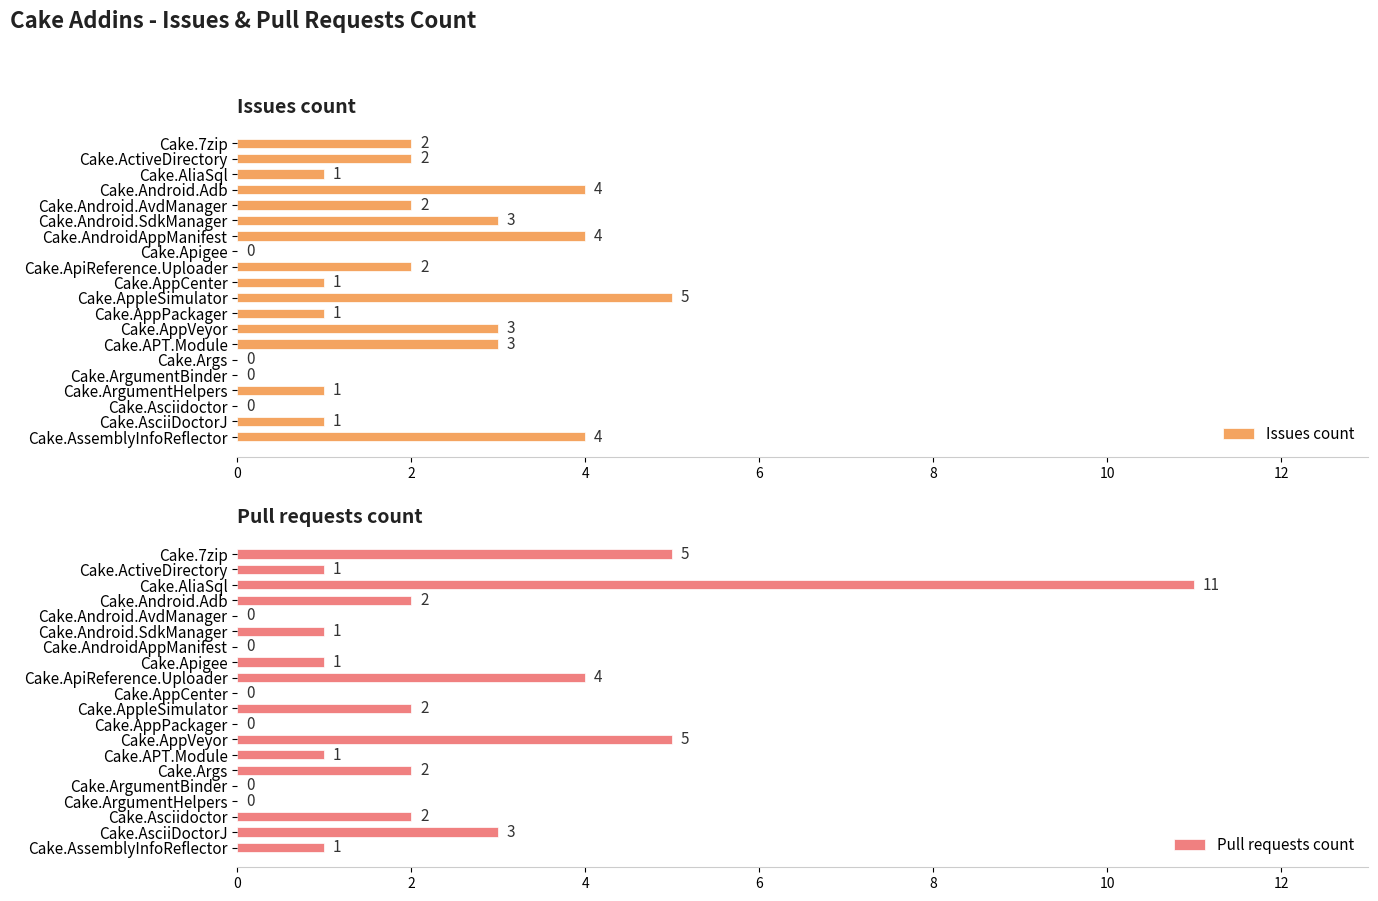

What is the approximate value of Issues count at Cake.APT.Module?

3